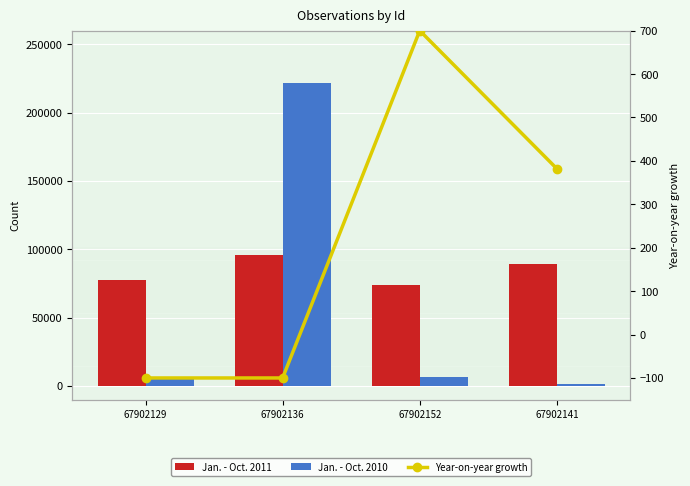

What is the total value across all series at 67902152?

80833.0